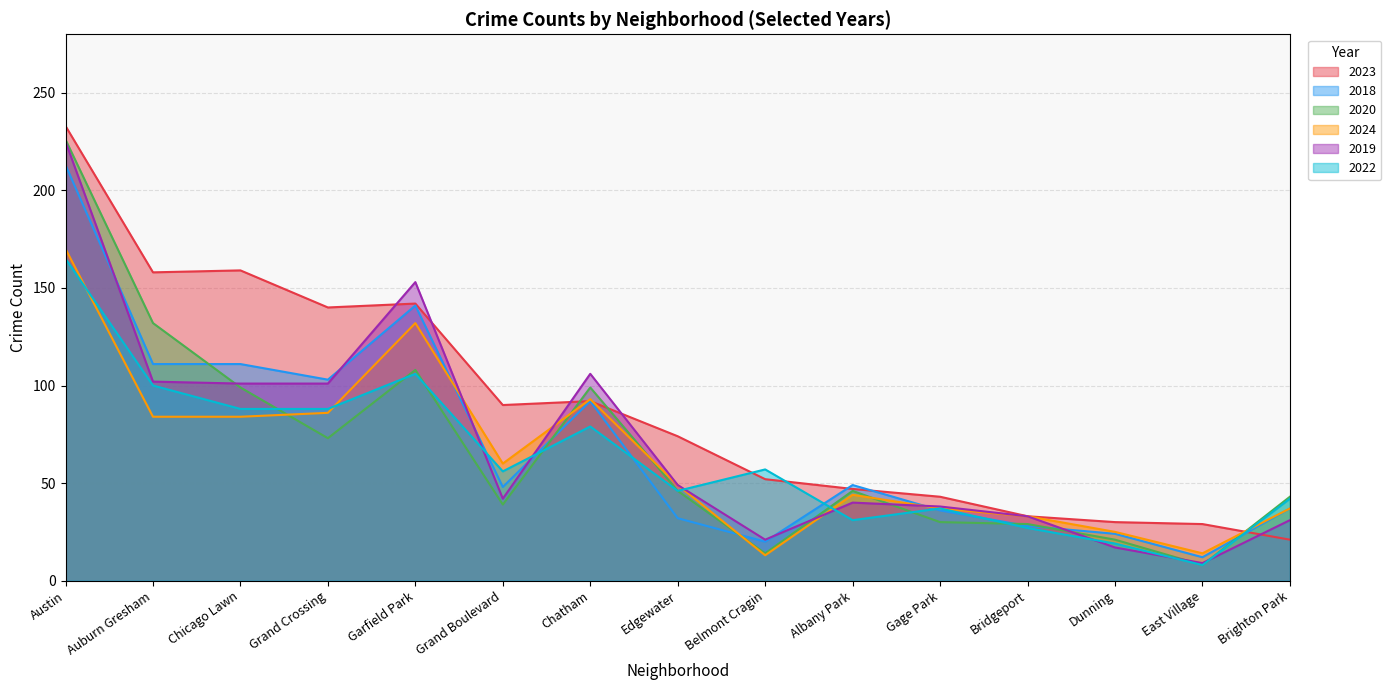

The 2019 series shows 225 at Austin. True or false?

True